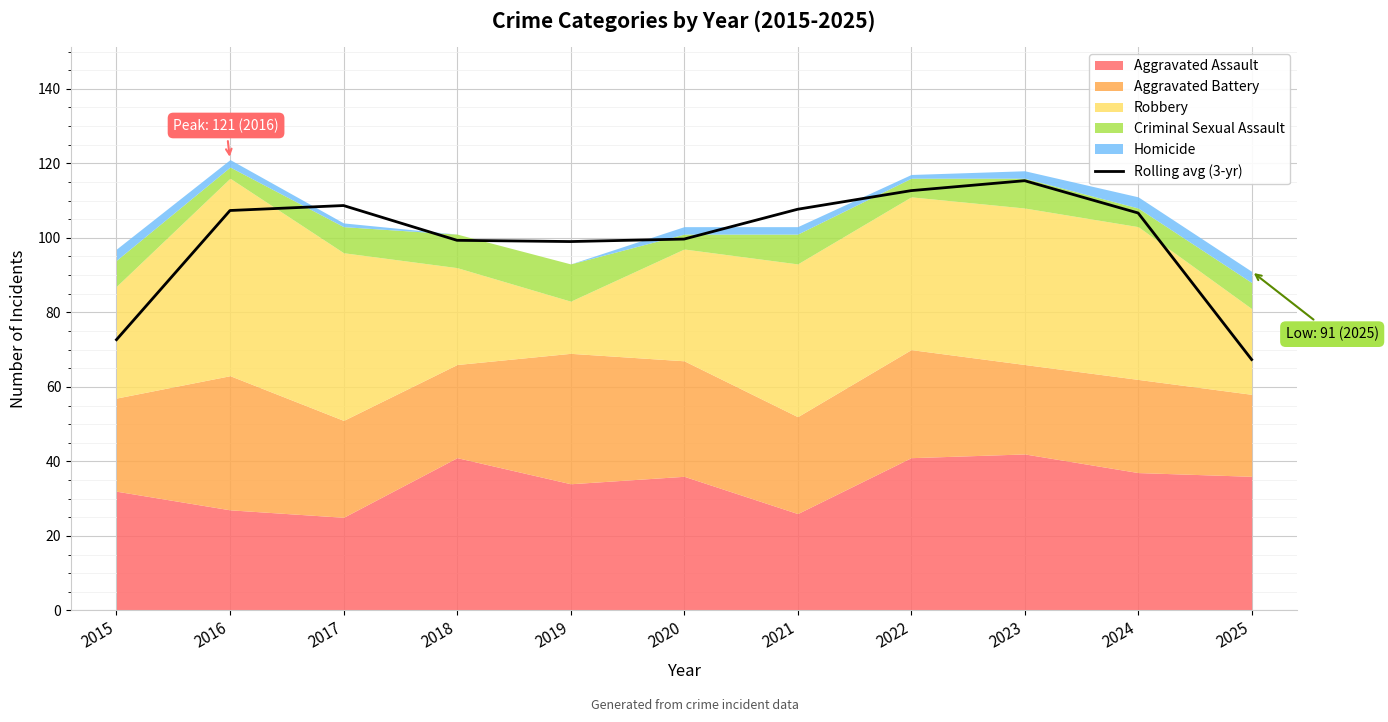

At which category does the data reach its first local peak?

2017